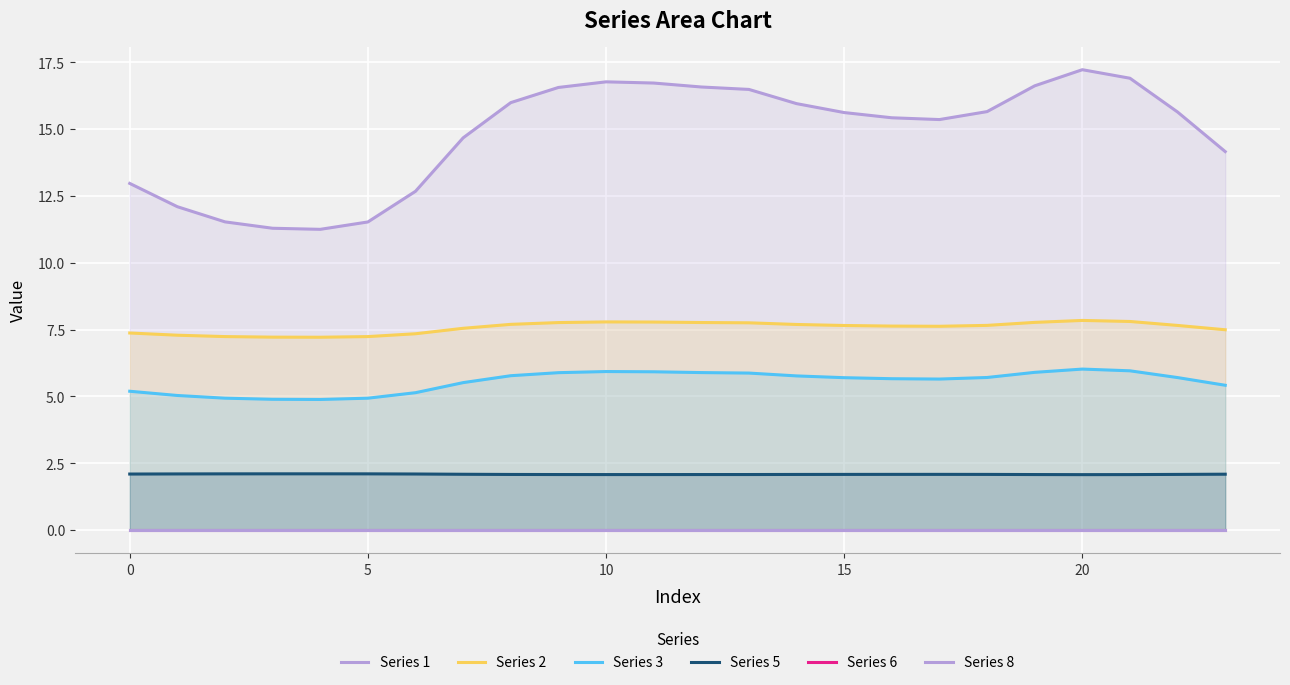

List the series in order of their peak value, lowest first.

Series 6, Series 8, Series 5, Series 3, Series 2, Series 1